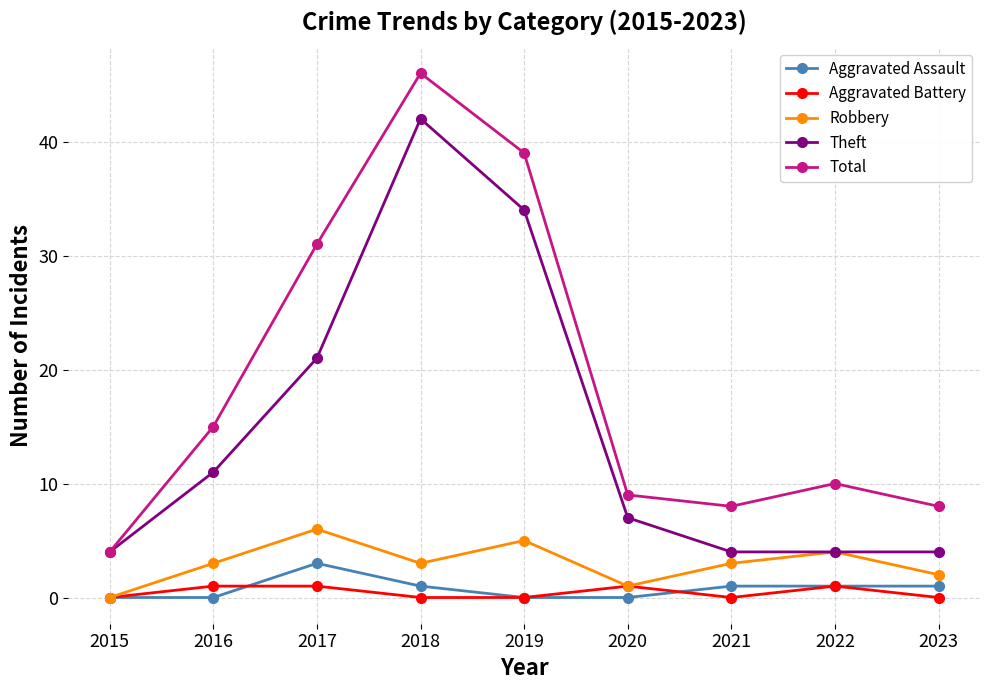

At 2018, list the series in order from smallest to largest.

Aggravated Battery, Aggravated Assault, Robbery, Theft, Total